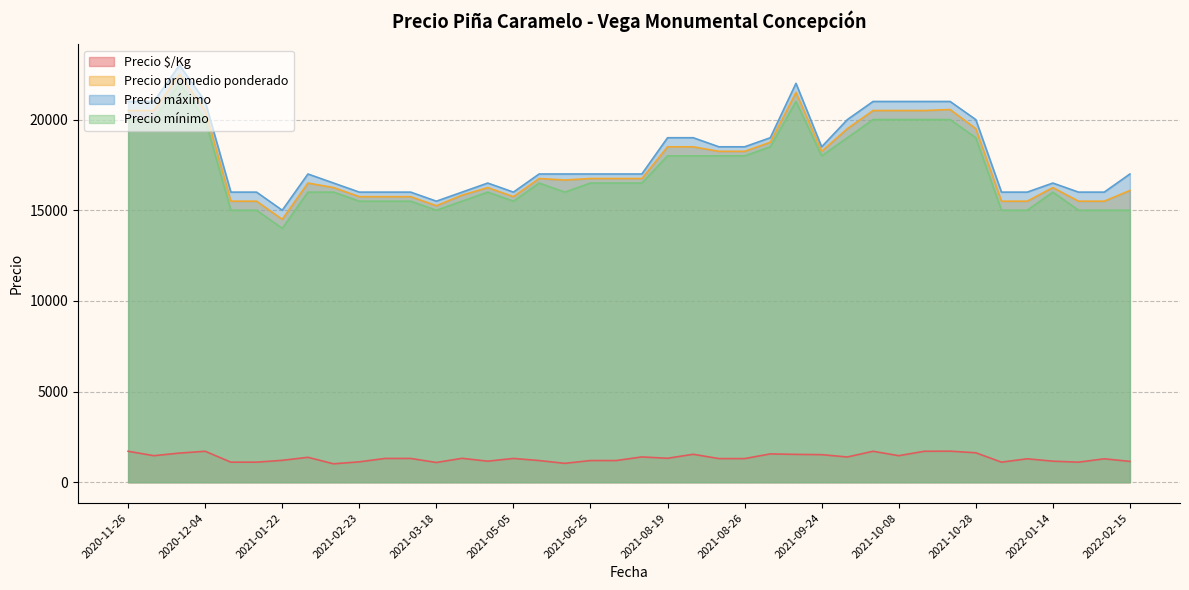

Between 2021-10-28 and 2022-01-14, which is larger?

2021-10-28